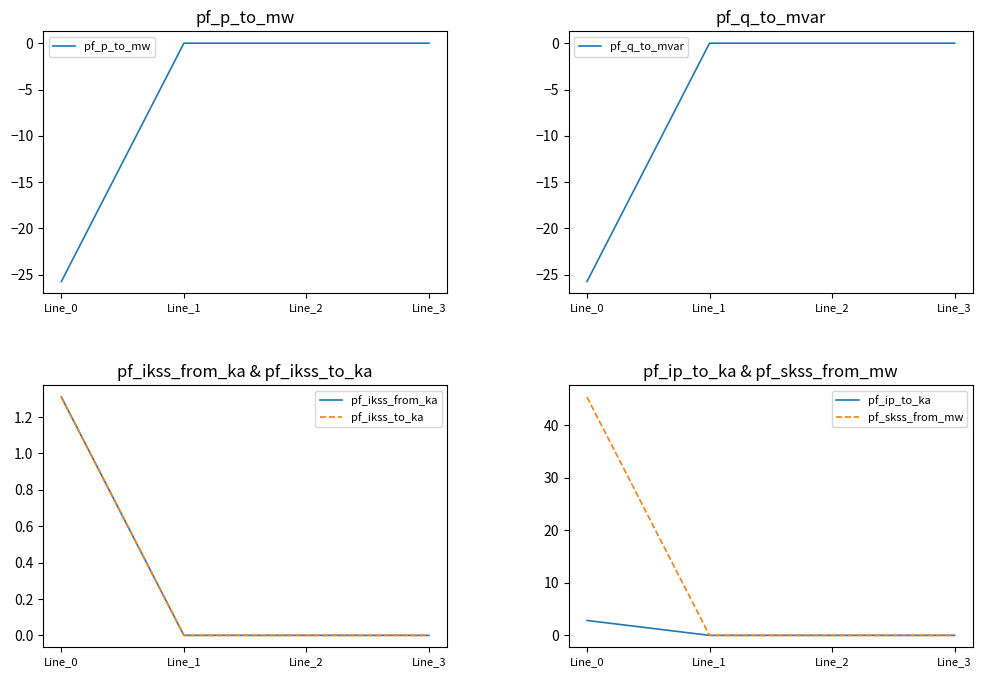

Which series has the largest total across all categories?

pf_skss_from_mw